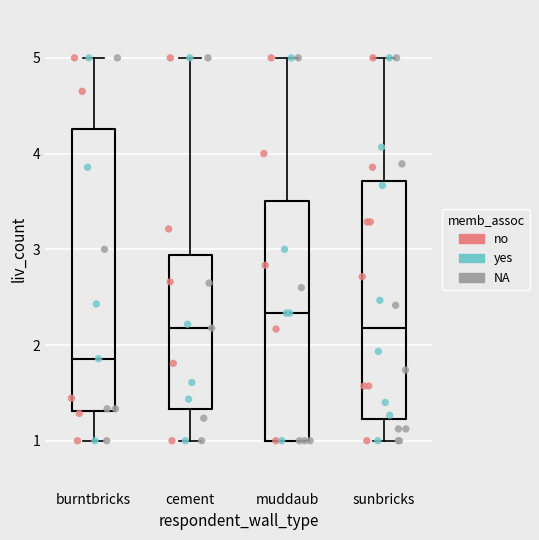

Reading left to right, transcribe this box plot: for each box, give where its median line is, the range the box spans, and where its two whiskers end, as read against the y-axis. The values are not printed on the chart, so give them approximately, as read against the axis.

burntbricks: median 1.9, box 1.3 to 4.3, whiskers 1.0 to 5.0
cement: median 2.2, box 1.3 to 2.9, whiskers 1.0 to 5.0
muddaub: median 2.3, box 1.0 to 3.5, whiskers 1.0 to 5.0
sunbricks: median 2.2, box 1.2 to 3.7, whiskers 1.0 to 5.0